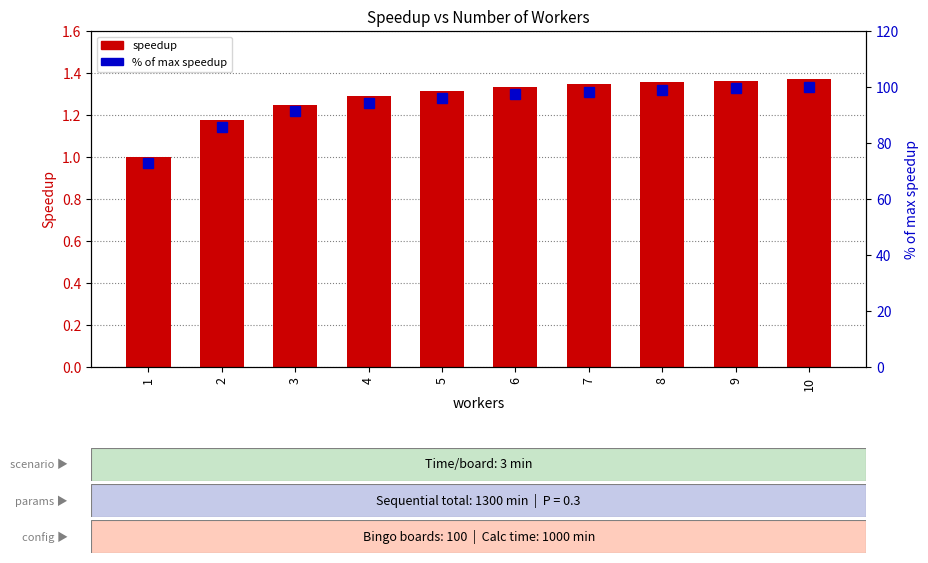

Which series has the largest range (max minus min)?

% of max speedup